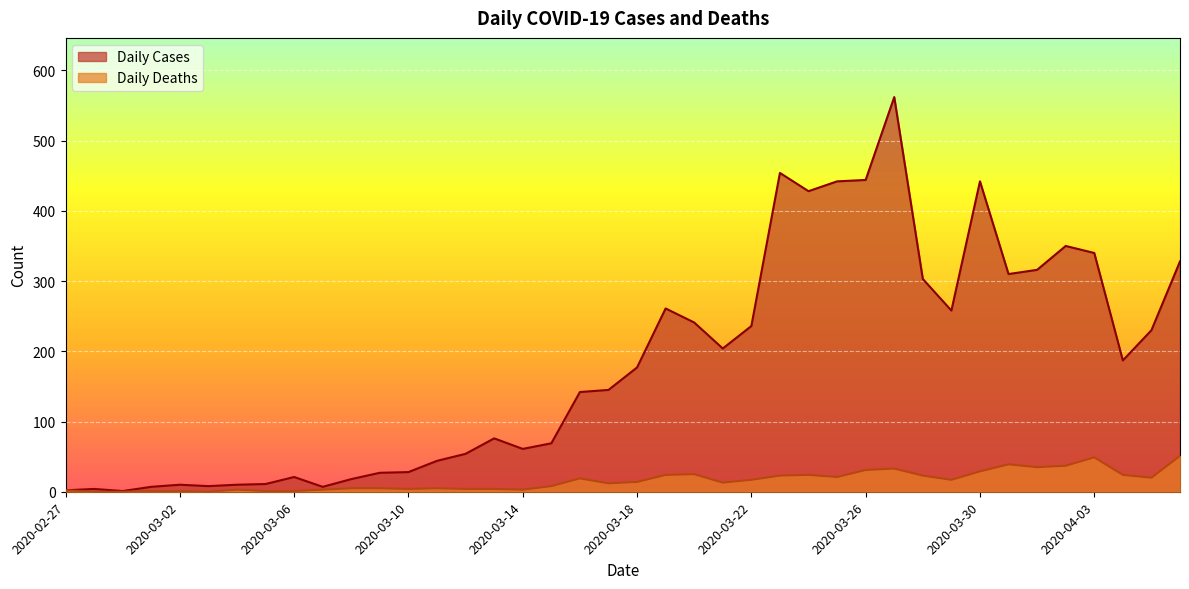

In Daily Cases, how many points are higher than both neighbors (excluding endpoints)?

9